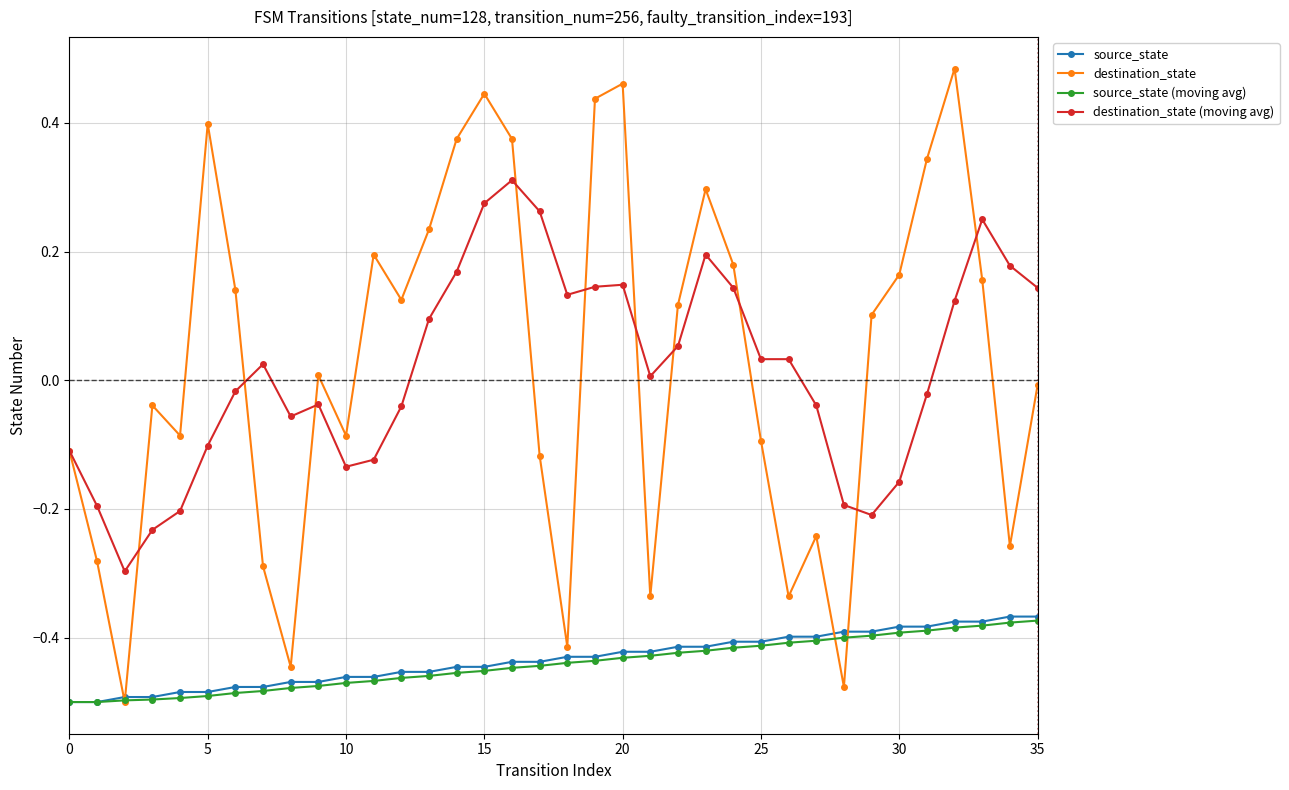

True or false: destination_state has more than 2 interior local peaks.

True